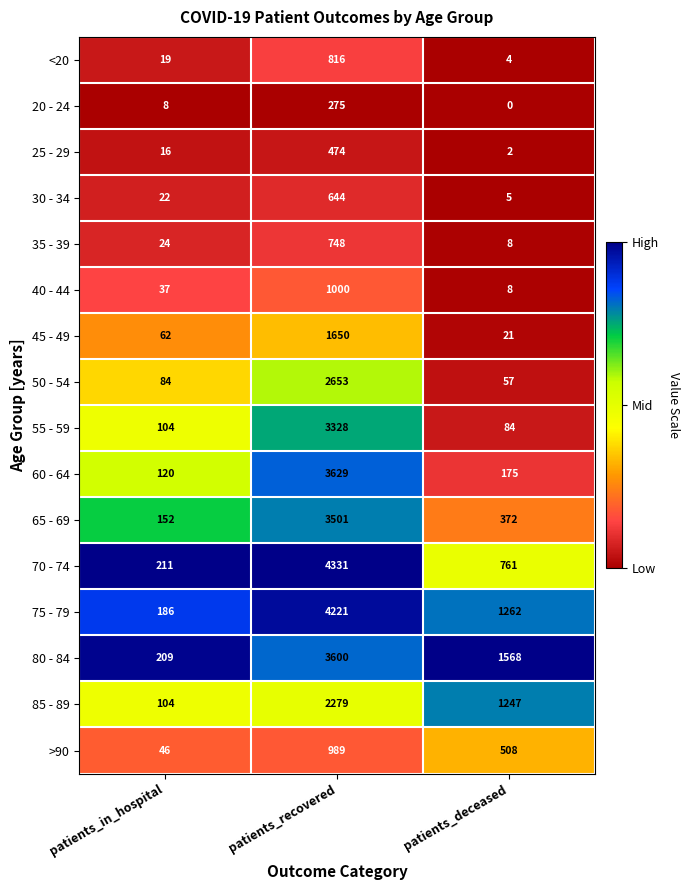

Between patients_in_hospital and patients_deceased, which series saw the biggest shift?

80 - 84